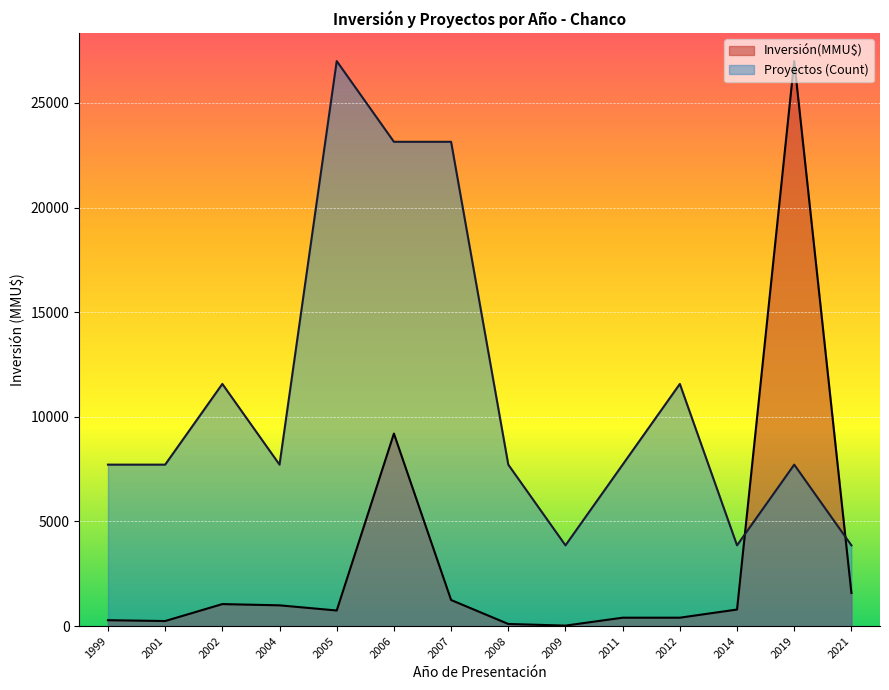

The Proyectos (Count) series shows 2 at 2012. True or false?

False